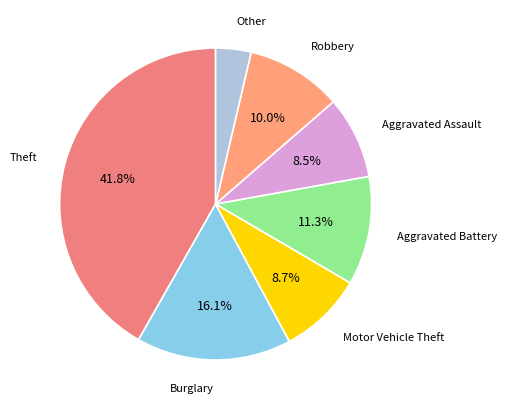

What is the largest slice in the pie chart?

Theft